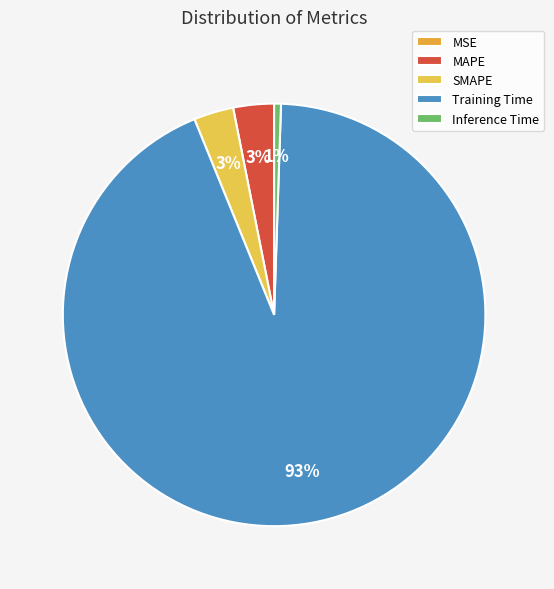

To the nearest percent, what is the difference between the largest and smallest slice percentages?

93%